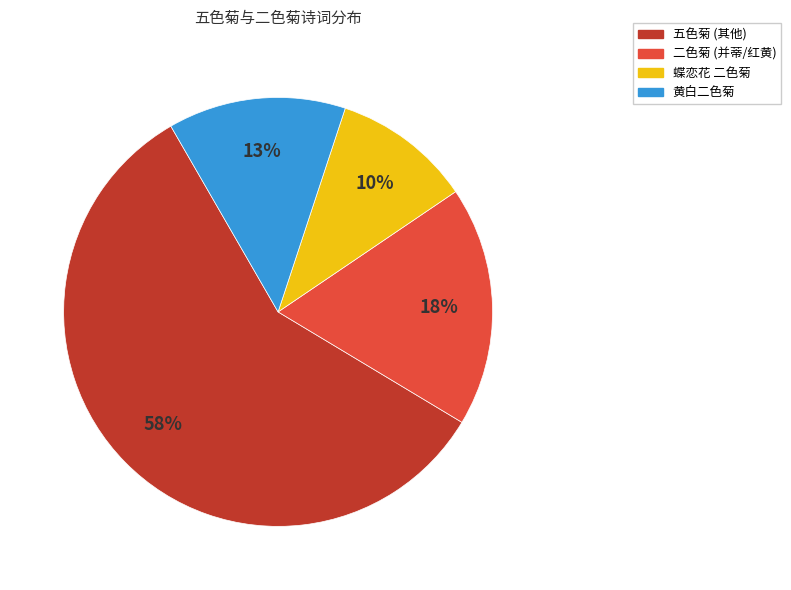

Is there any slice that represents more than half of the pie?

Yes